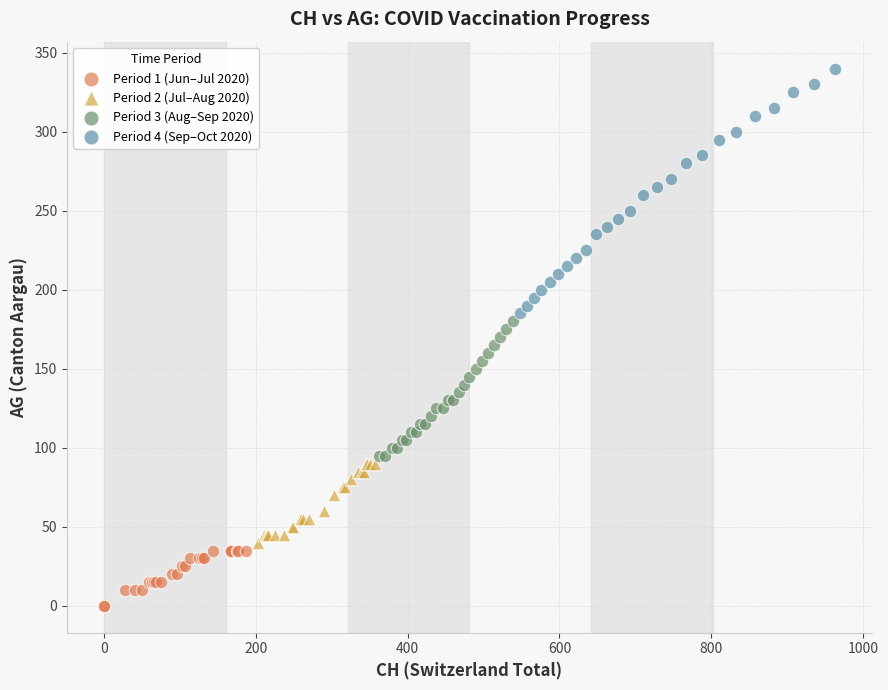

Which series reaches the maximum Y coordinate?

Period 4 (Sep–Oct 2020)